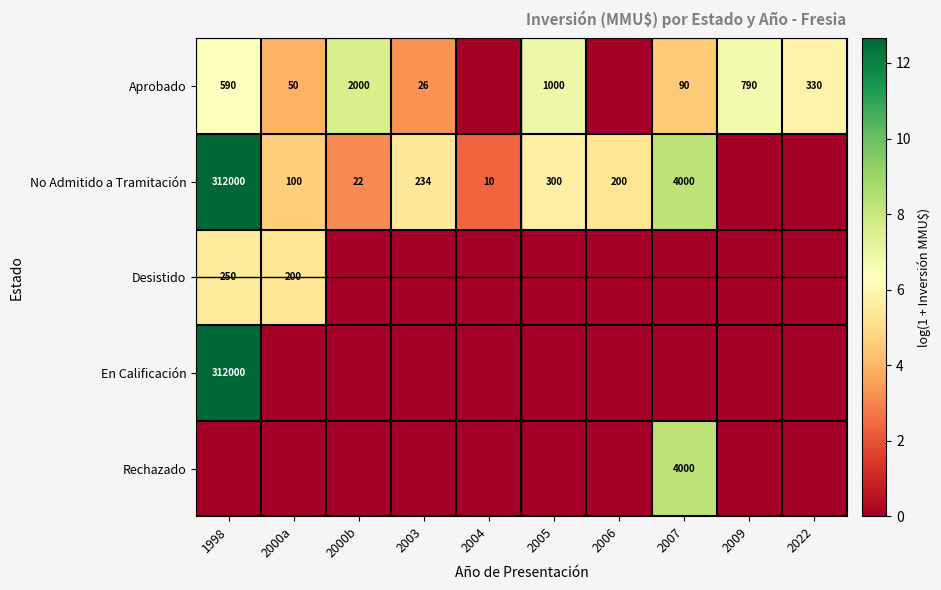

Is it true that Rechazado equals 6999 at 2007?

False